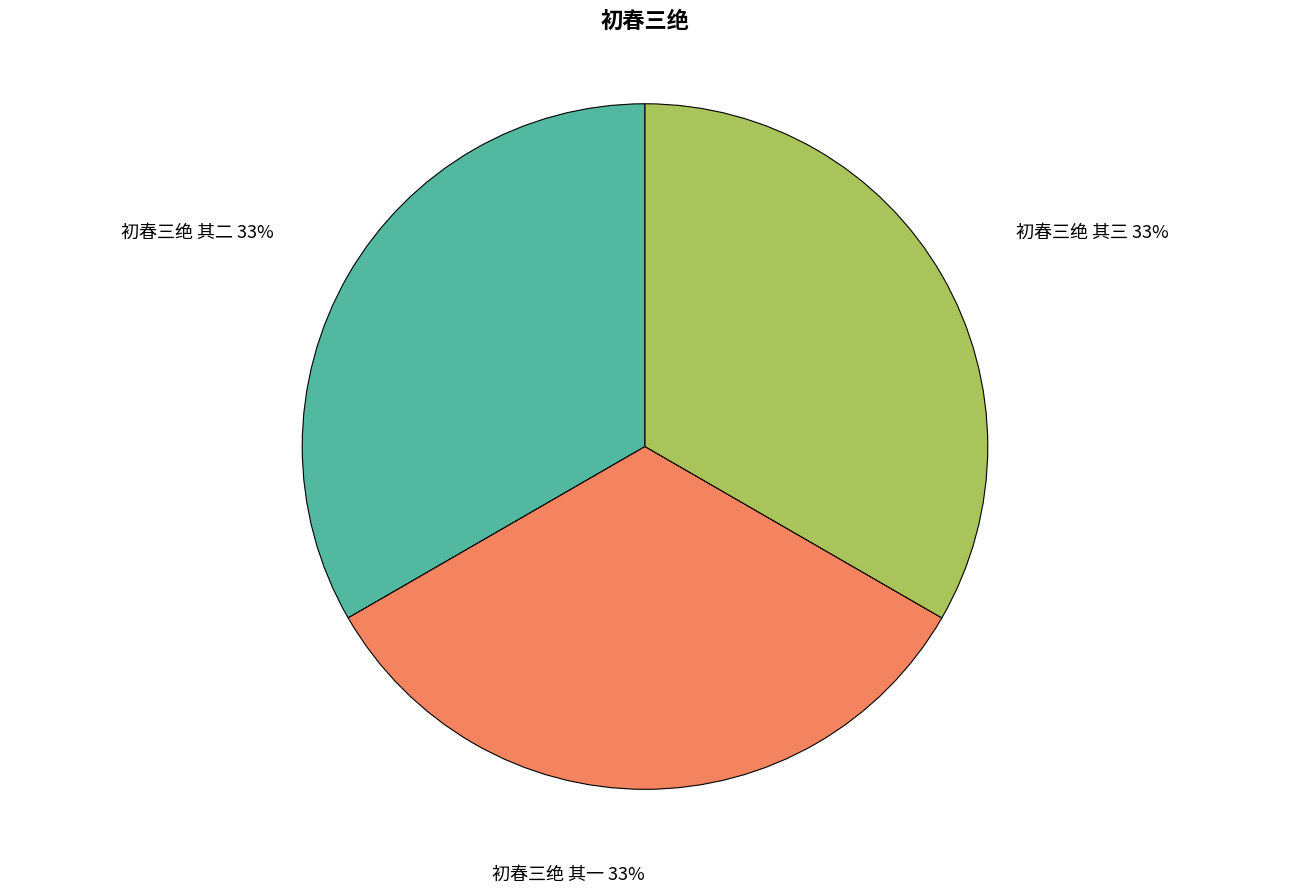

How many segments does this pie chart have?

3